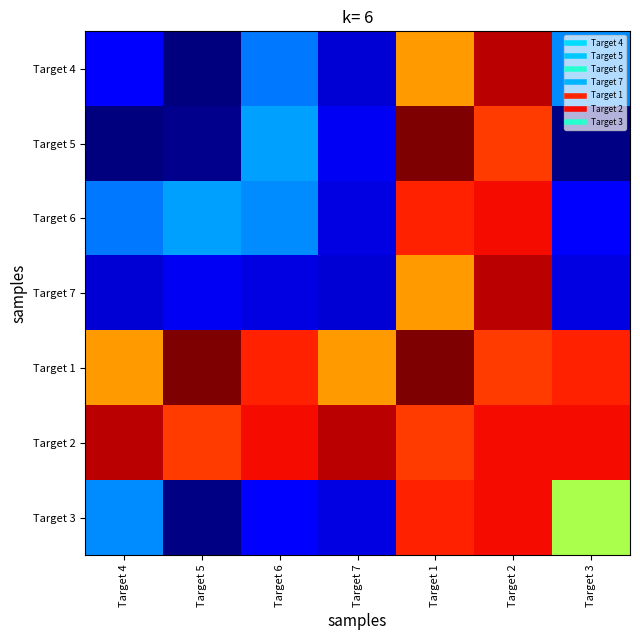

What is the difference between the highest and lowest values at Target 7?

0.9